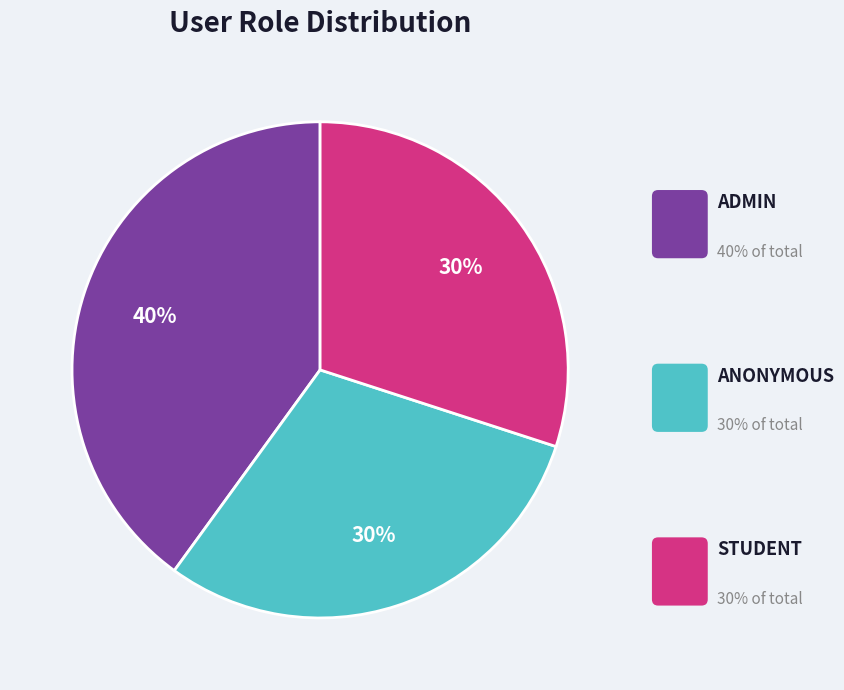

Is there a majority slice in this chart?

No